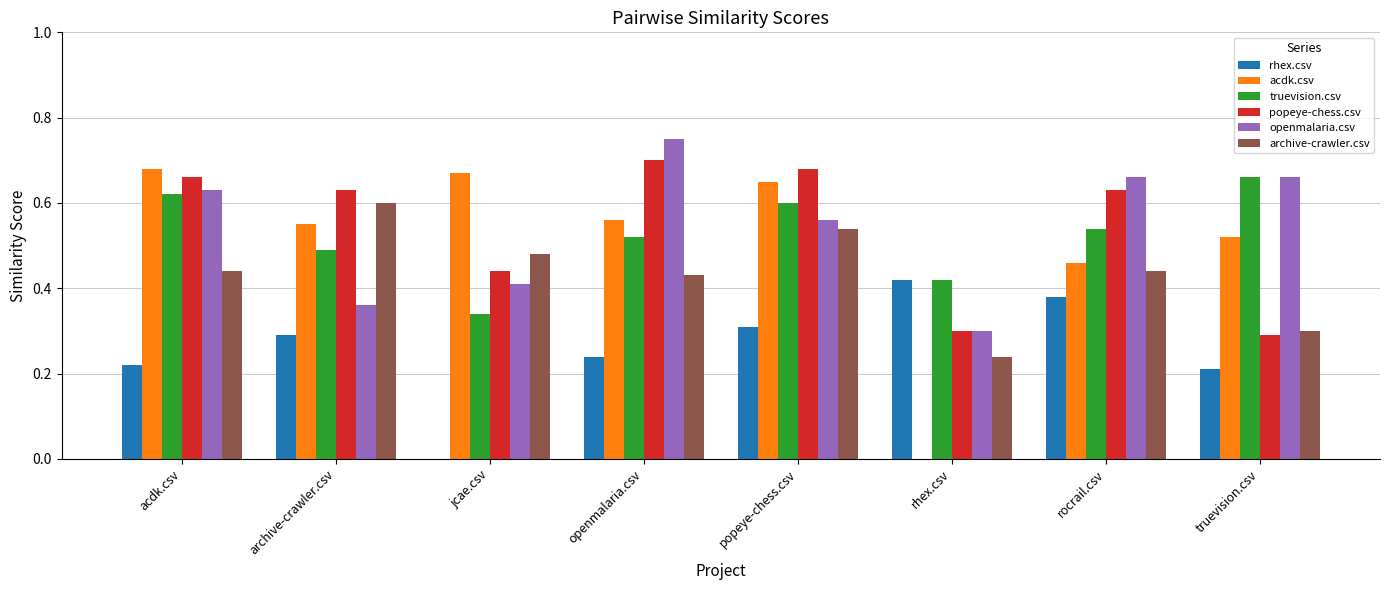

Between rhex.csv and truevision.csv, which series saw the biggest shift?

acdk.csv